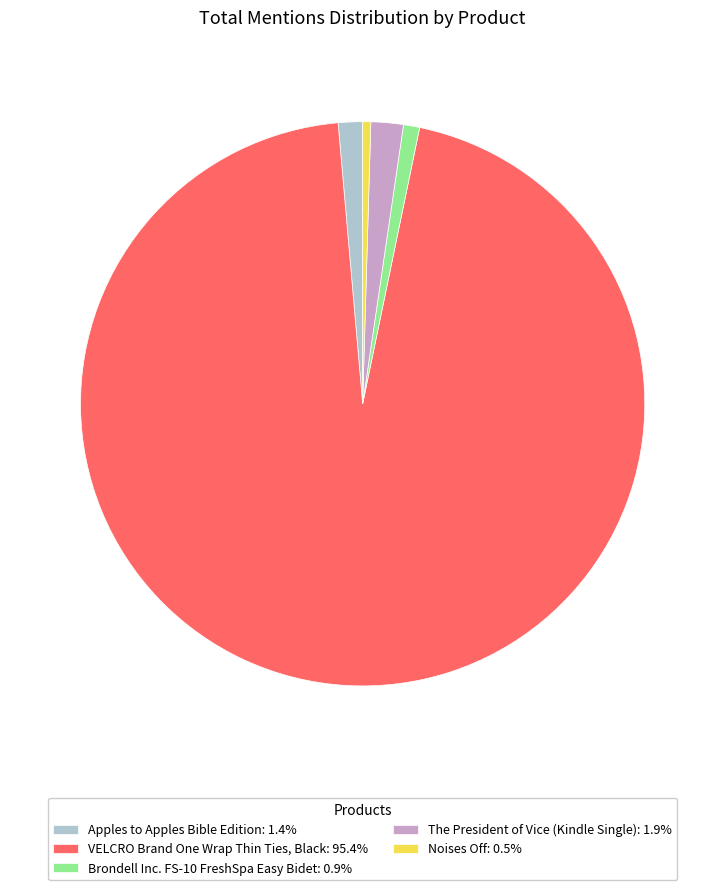

Does any single category account for the majority?

Yes